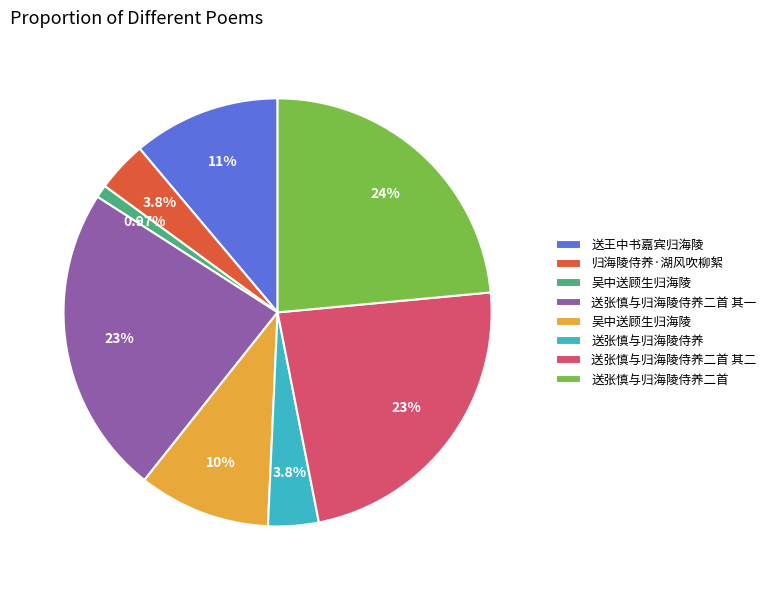

To the nearest percent, what is the difference between the largest and smallest slice percentages?

23%